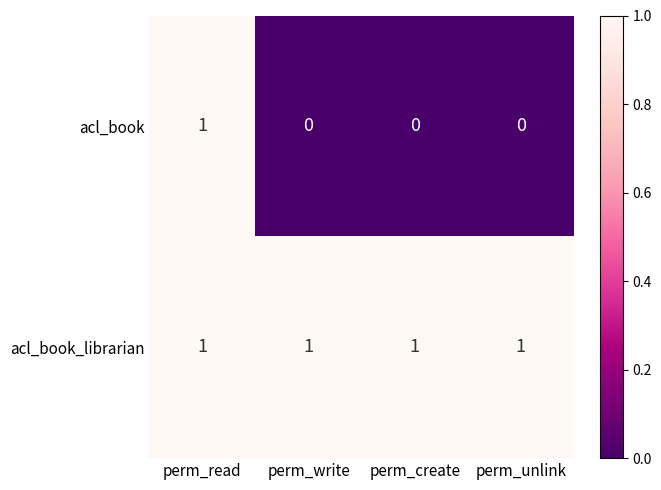

Rank the series by their average value, from lowest to highest.

acl_book, acl_book_librarian